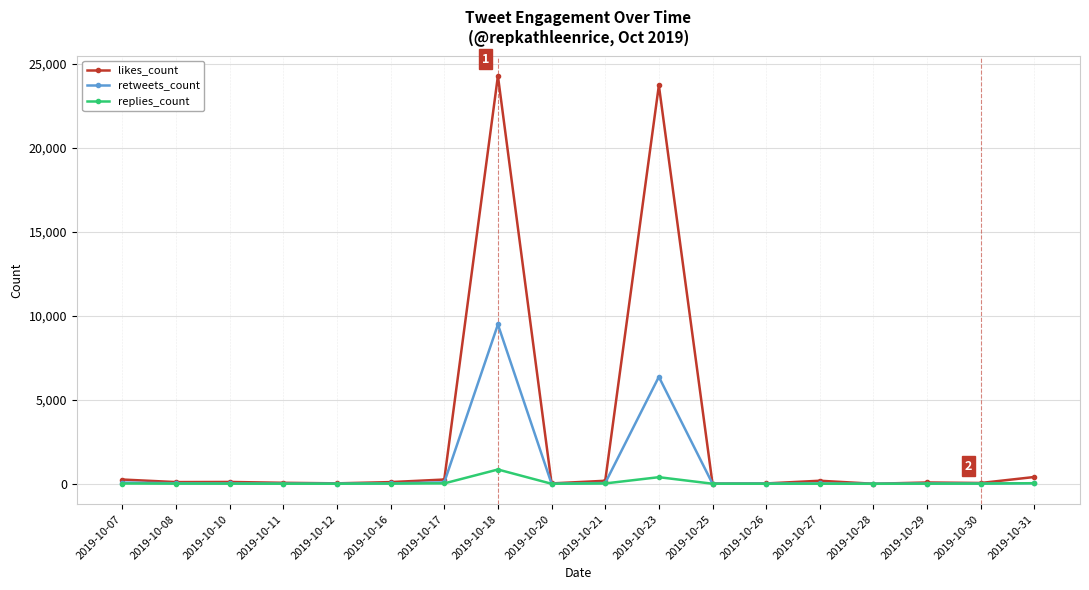

The likes_count series shows 47 at 2019-10-30. True or false?

True